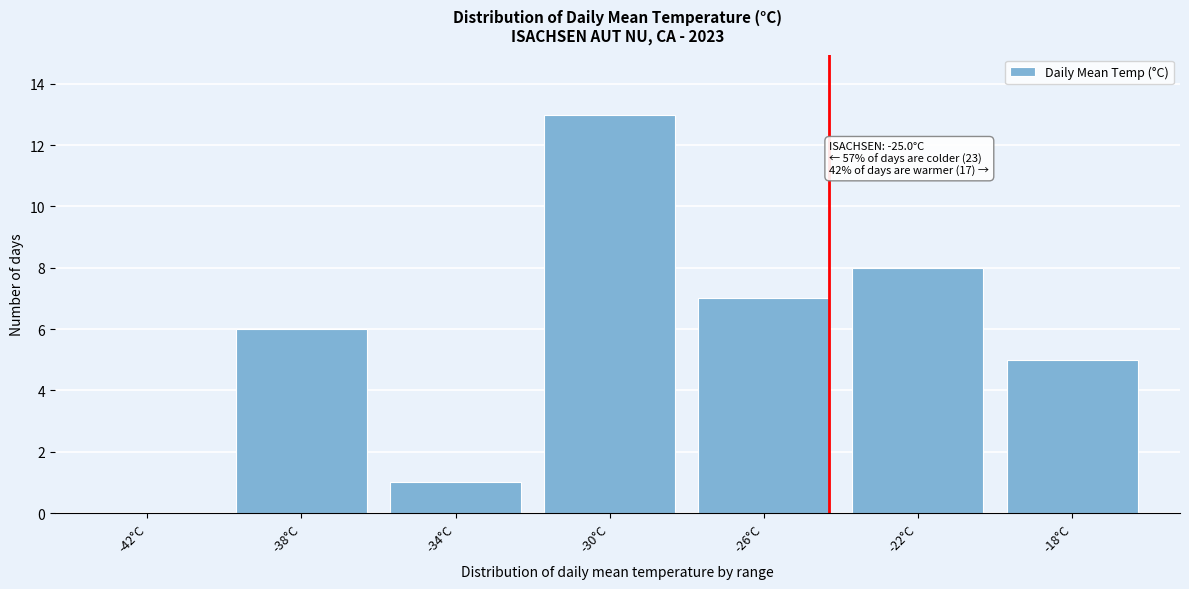

Reading right to left, what are all the values shown in this chart?

-18°C=5	-22°C=8	-26°C=7	-30°C=13	-34°C=1	-38°C=6	-42°C=0